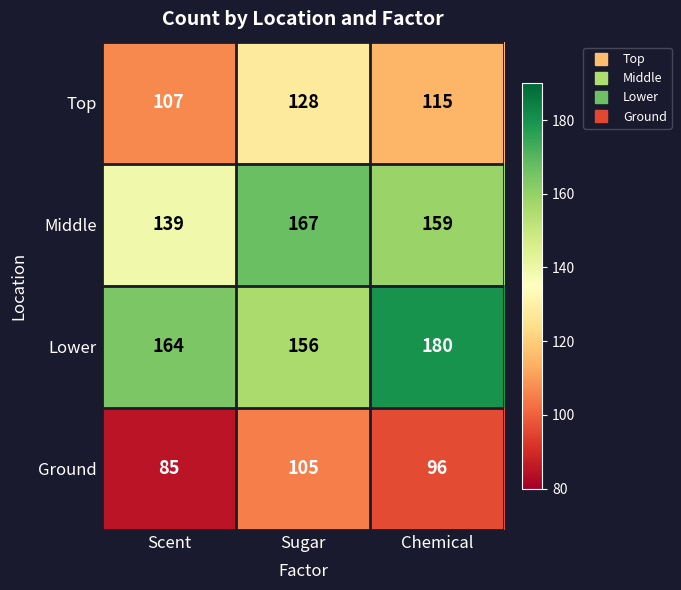

What is the difference between the maximum and second lowest values in the Middle series?

8